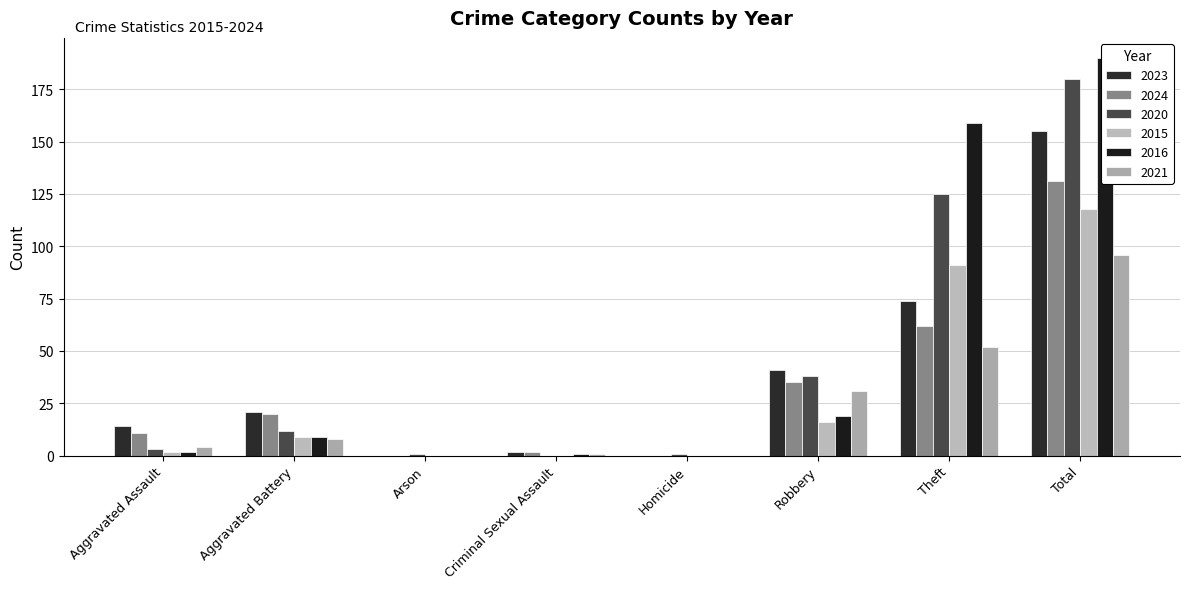

What is the difference between the 2023 values at Homicide and Robbery?

41